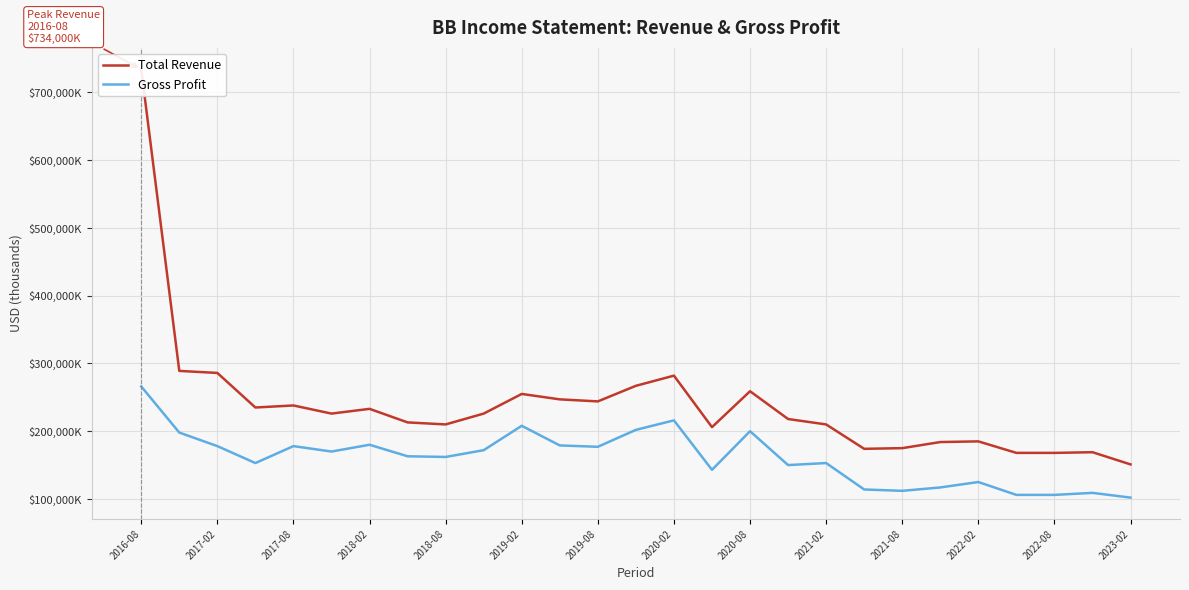

Which category has the highest value in the Total Revenue series?

2016-08